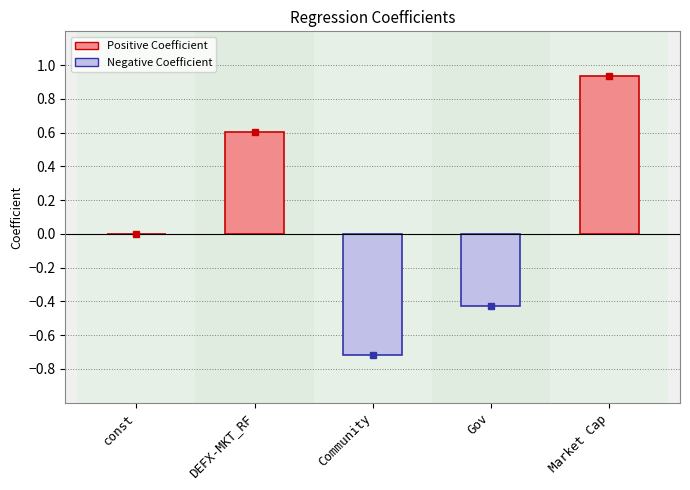

Count the number of data series in this chart.

1